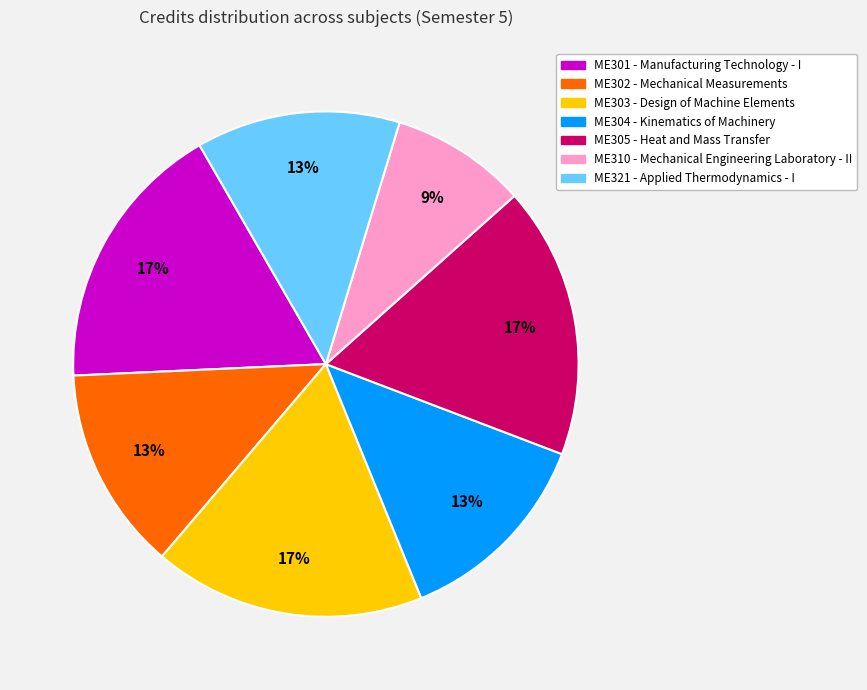

Is there any slice that represents more than half of the pie?

No